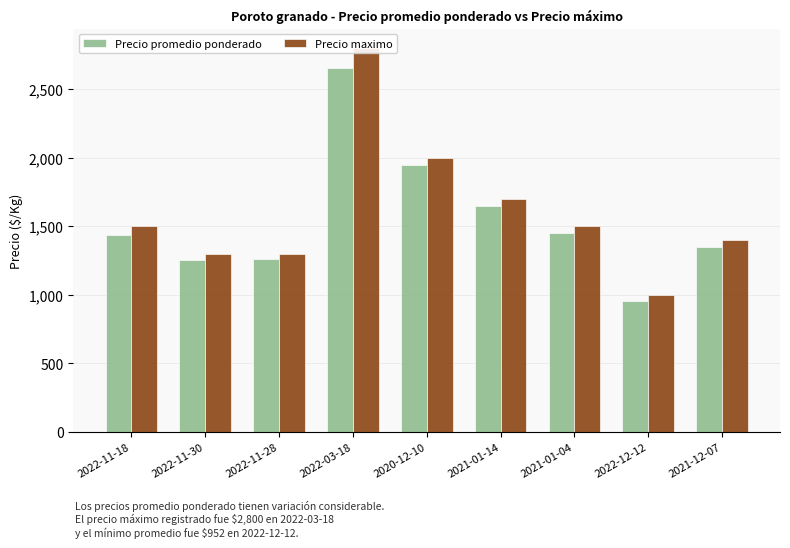

How many groups of bars are there?

9